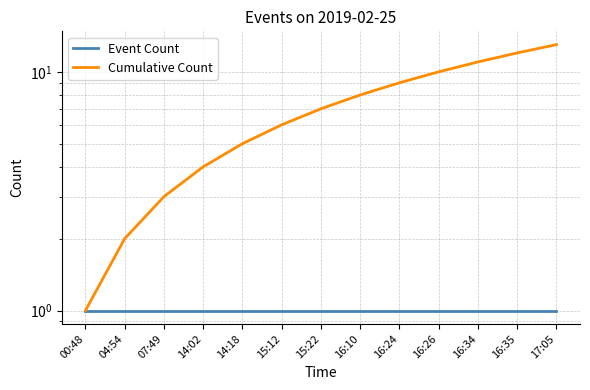

True or false: Event Count and Cumulative Count cross at least once.

False